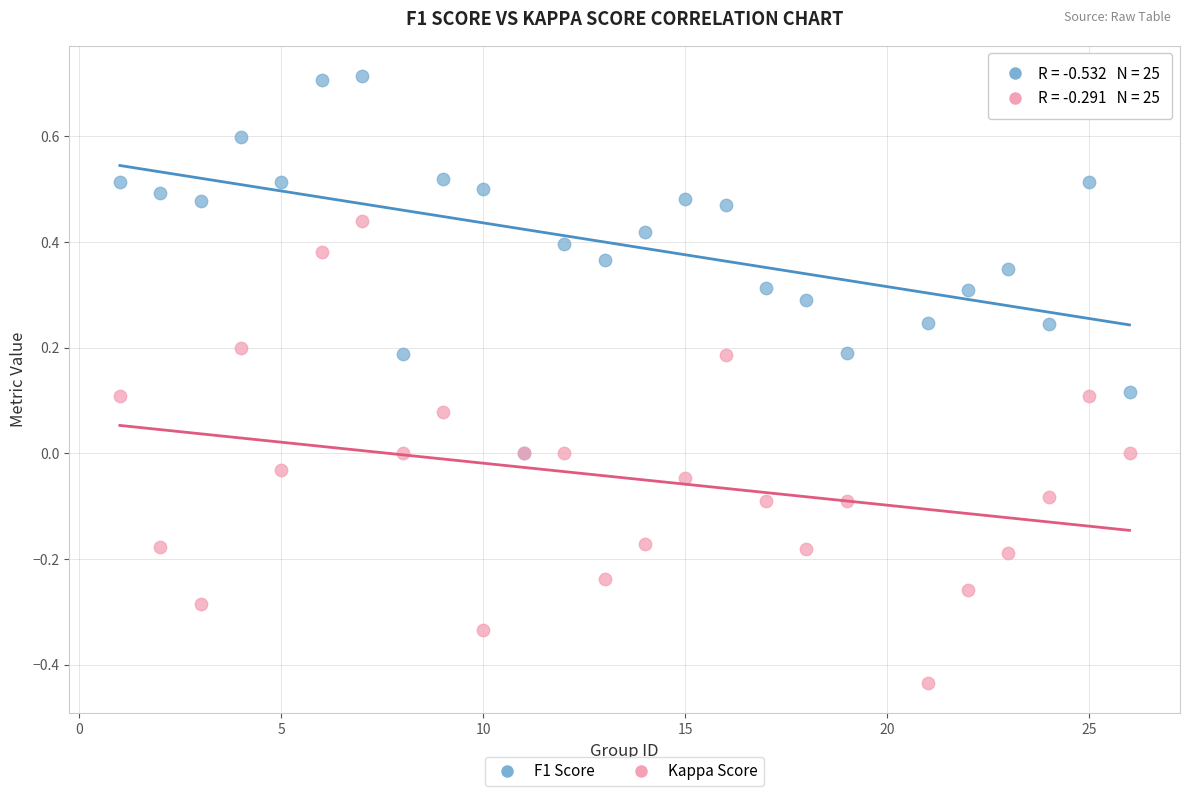

Which series reaches the maximum Y coordinate?

F1 Score